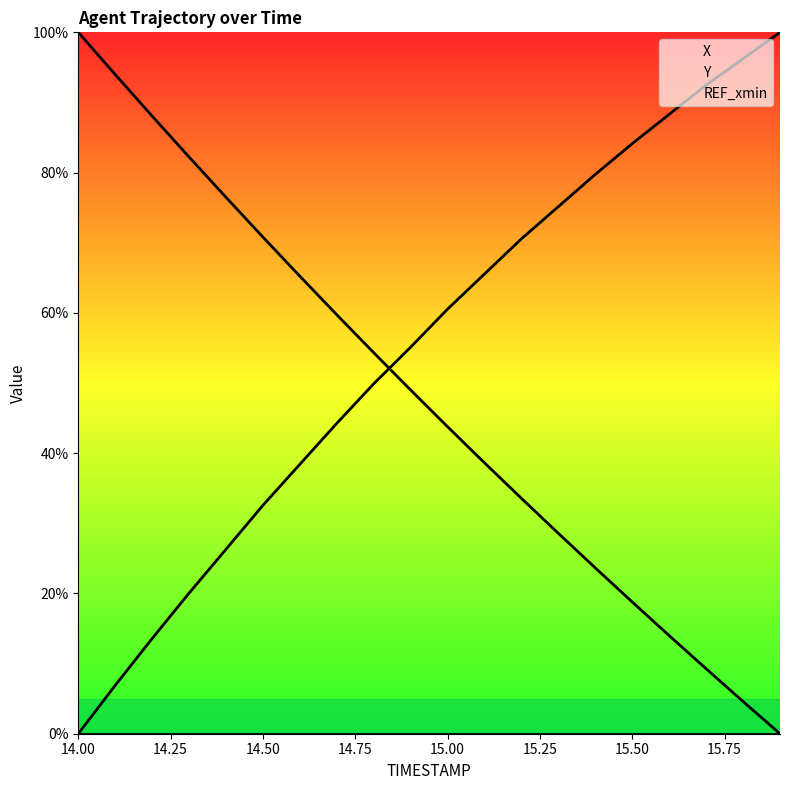

After their last crossing, which series has the higher values: Y or X?

X